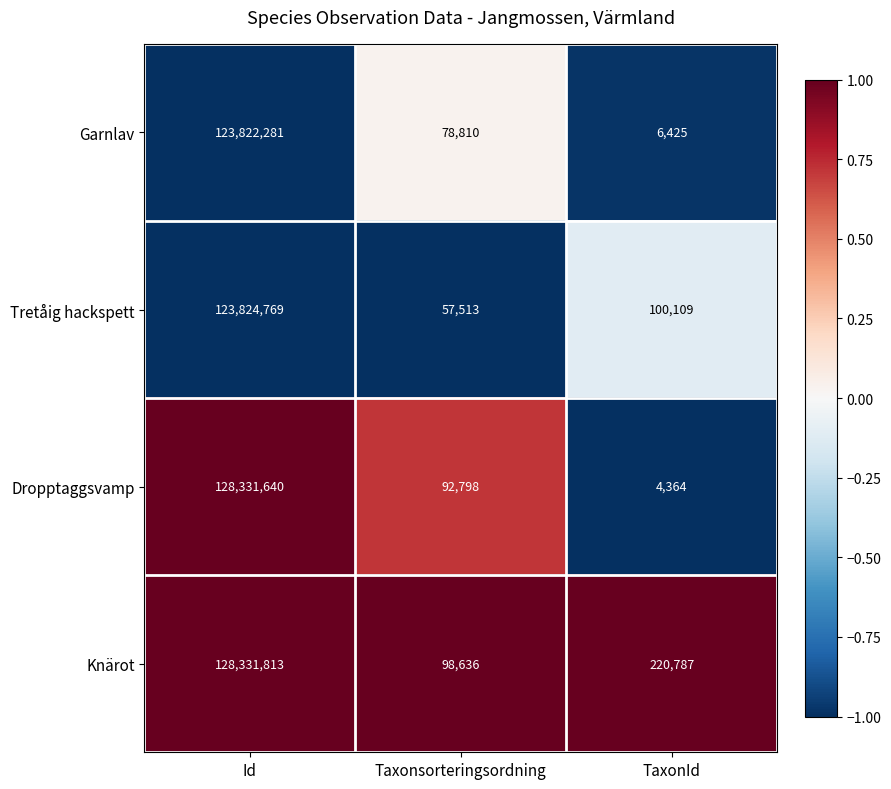

Between Id and TaxonId, which series saw the biggest shift?

Dropptaggsvamp